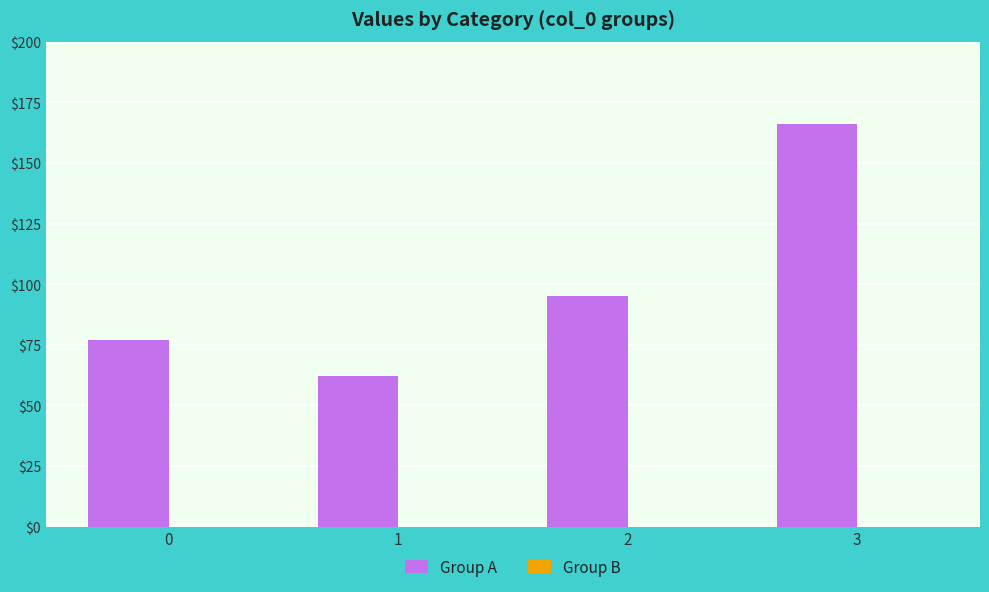

What is the change in value from 2 to 3?

+71